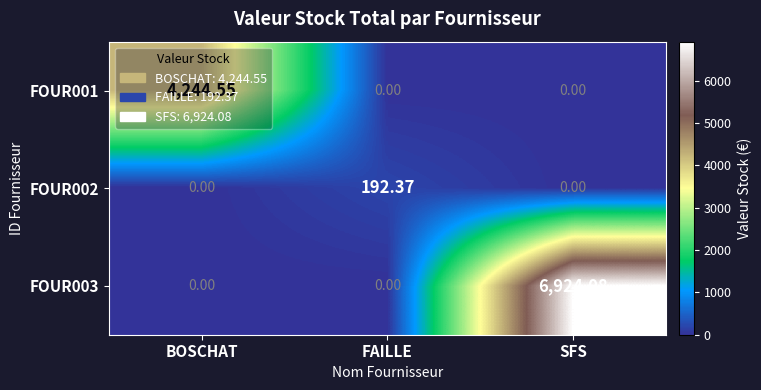

At which category is the sum across all series the highest?

SFS